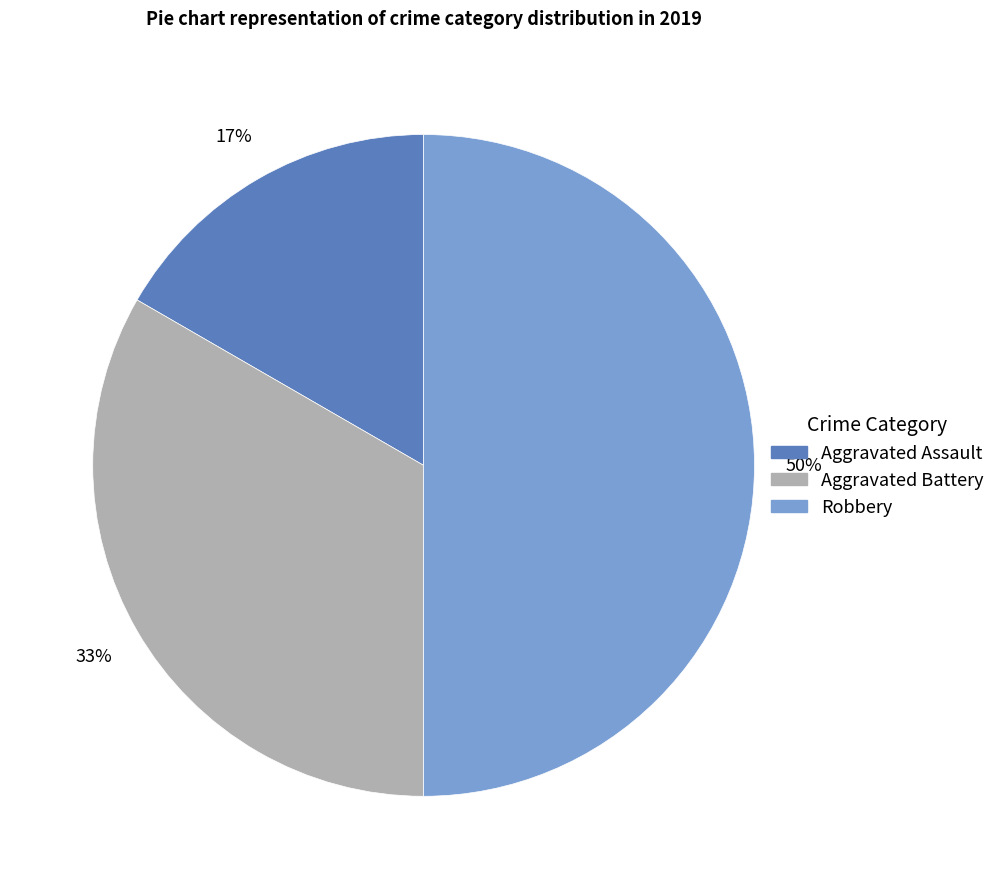

To the nearest percent, what portion does Aggravated Battery represent?

33%